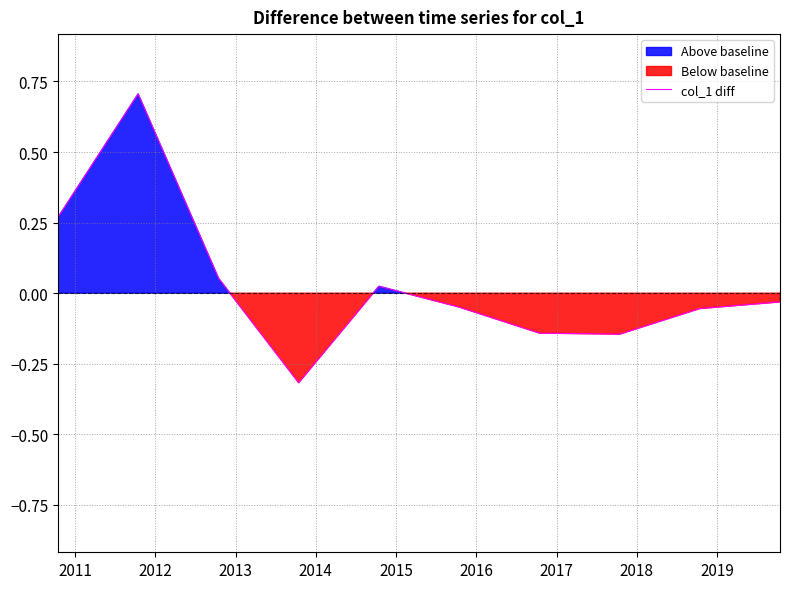

What is the minimum value for col_1 diff?

-0.3